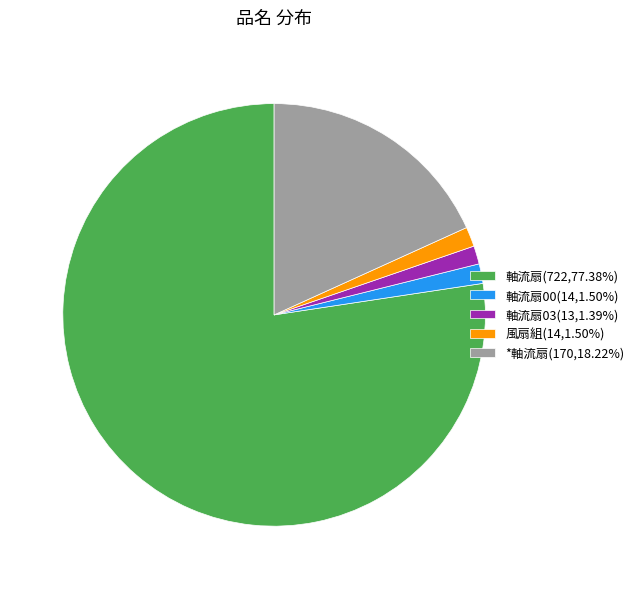

Combined, do 軸流扇03(13,1.39%) and 軸流扇(722,77.38%) account for over 50%?

Yes